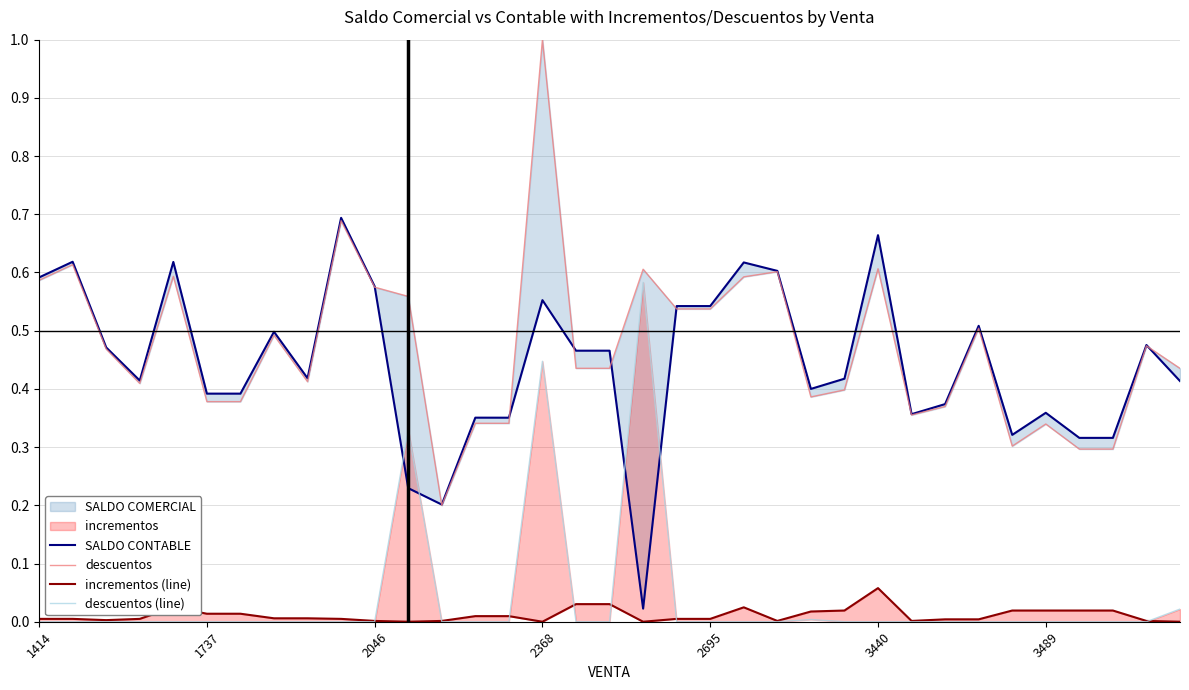

True or false: descuentos and incrementos (line) intersect in this chart.

False